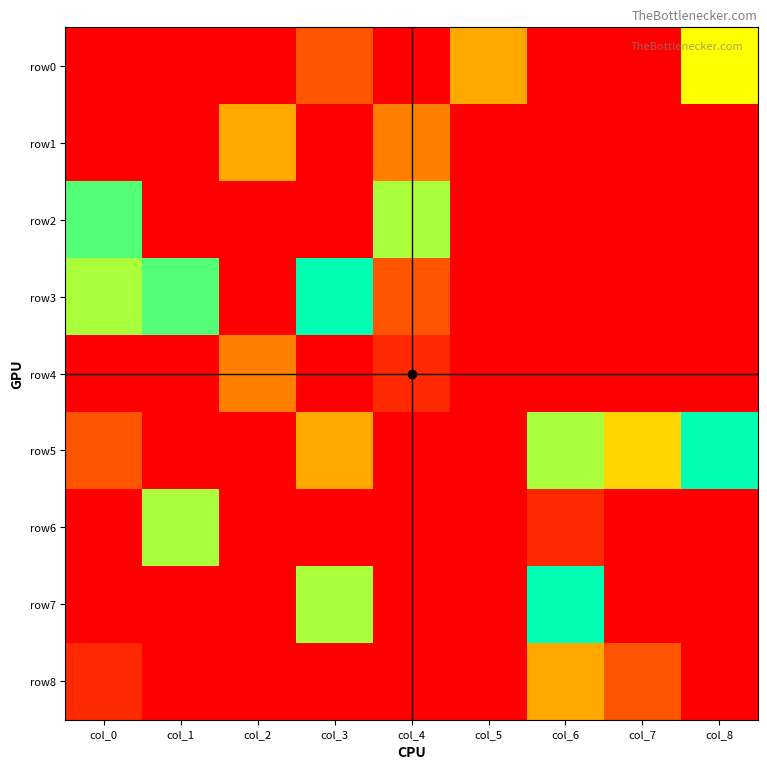

Reading left to right, extract all data points from this chart.

row0: col_0=0	col_1=0	col_2=0	col_3=2	col_4=0	col_5=4	col_6=0	col_7=0	col_8=6
row1: col_0=0	col_1=0	col_2=4	col_3=0	col_4=3	col_5=0	col_6=0	col_7=0	col_8=0
row2: col_0=8	col_1=0	col_2=0	col_3=0	col_4=7	col_5=0	col_6=0	col_7=0	col_8=0
row3: col_0=7	col_1=8	col_2=0	col_3=9	col_4=2	col_5=0	col_6=0	col_7=0	col_8=0
row4: col_0=0	col_1=0	col_2=3	col_3=0	col_4=1	col_5=0	col_6=0	col_7=0	col_8=0
row5: col_0=2	col_1=0	col_2=0	col_3=4	col_4=0	col_5=0	col_6=7	col_7=5	col_8=9
row6: col_0=0	col_1=7	col_2=0	col_3=0	col_4=0	col_5=0	col_6=1	col_7=0	col_8=0
row7: col_0=0	col_1=0	col_2=0	col_3=7	col_4=0	col_5=0	col_6=9	col_7=0	col_8=0
row8: col_0=1	col_1=0	col_2=0	col_3=0	col_4=0	col_5=0	col_6=4	col_7=2	col_8=0